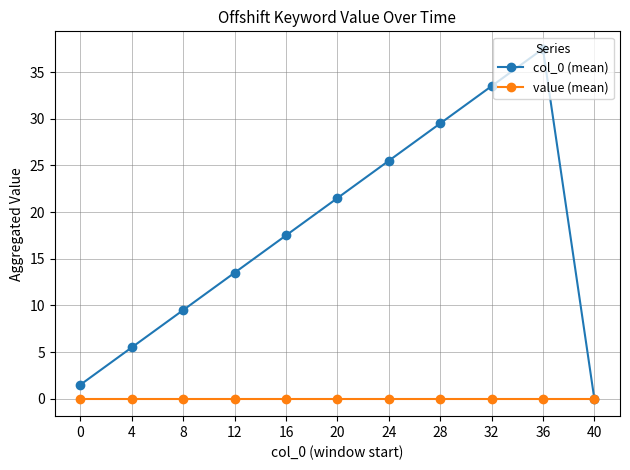

List the series in order of their peak value, highest first.

col_0 (mean), value (mean)